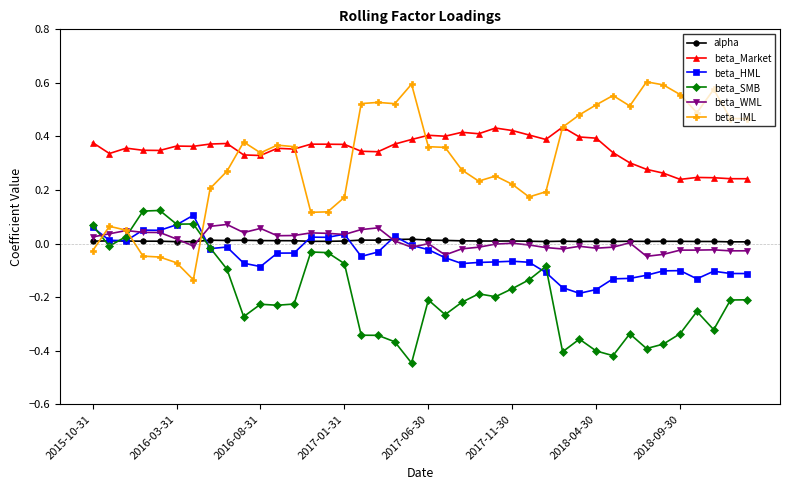

True or false: beta_SMB has more than 0 points higher than both neighbors.

True